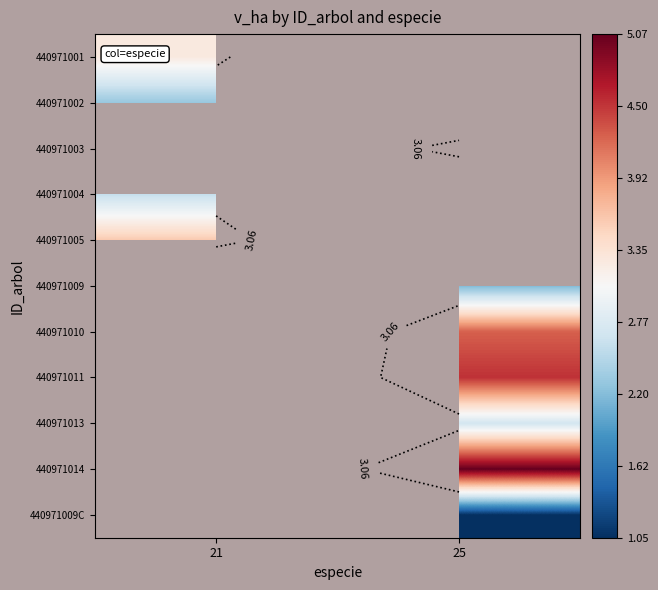

Where is 440971001 nearest to the value 3?

21